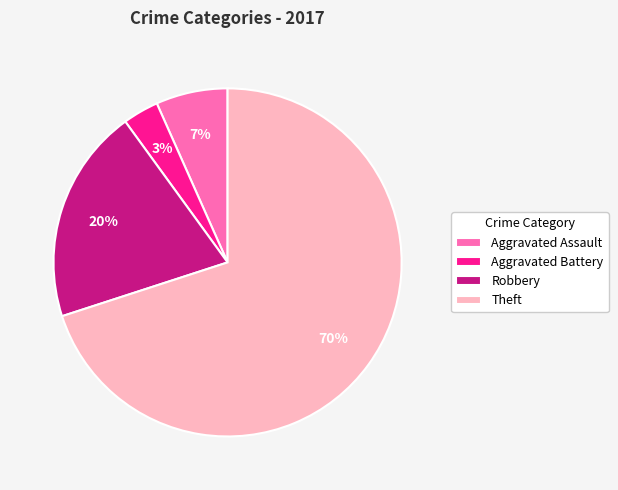

How many segments does this pie chart have?

4